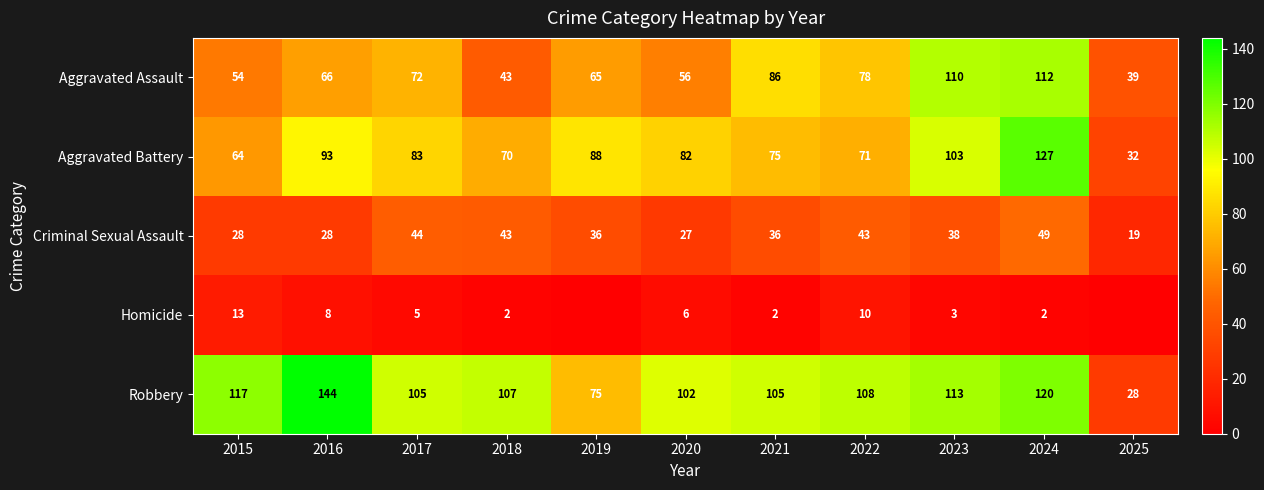

The Criminal Sexual Assault series shows 43 at 2015. True or false?

False